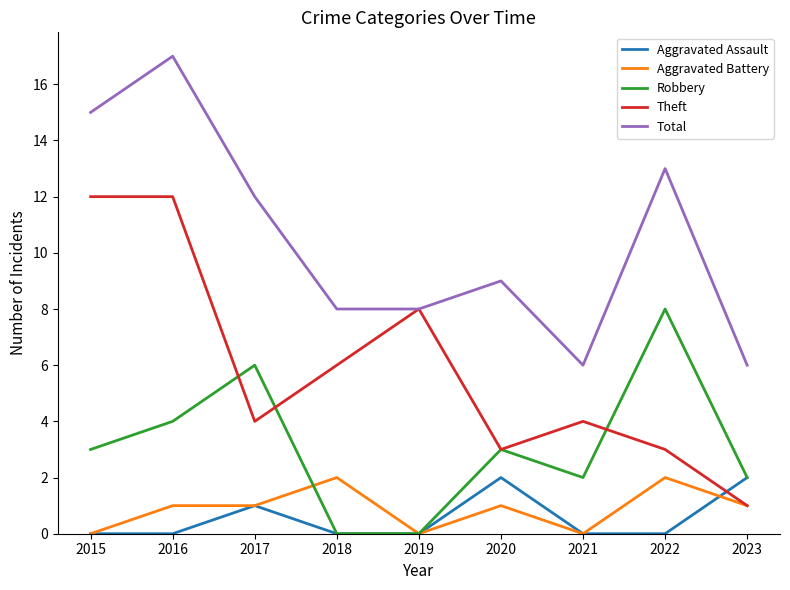

Reading right to left, list all the values displayed in this chart.

Aggravated Assault: 2	0	0	2	0	0	1	0	0
Aggravated Battery: 1	2	0	1	0	2	1	1	0
Robbery: 2	8	2	3	0	0	6	4	3
Theft: 1	3	4	3	8	6	4	12	12
Total: 6	13	6	9	8	8	12	17	15